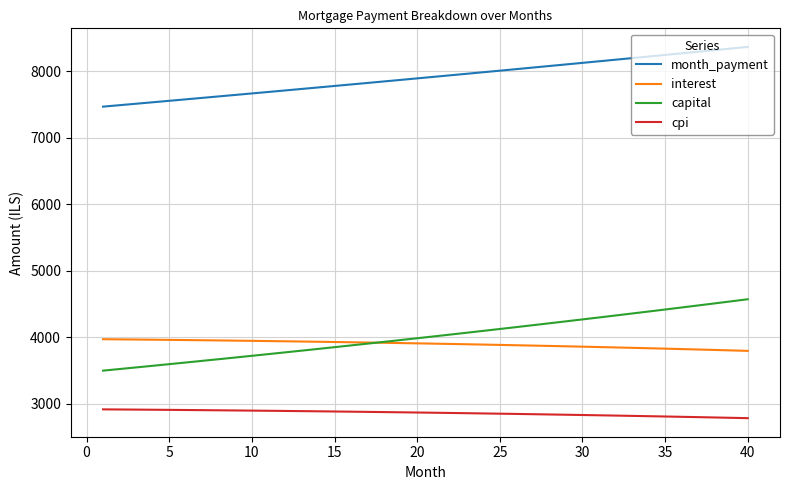

Which series ends up on top after the final intersection of capital and interest?

capital